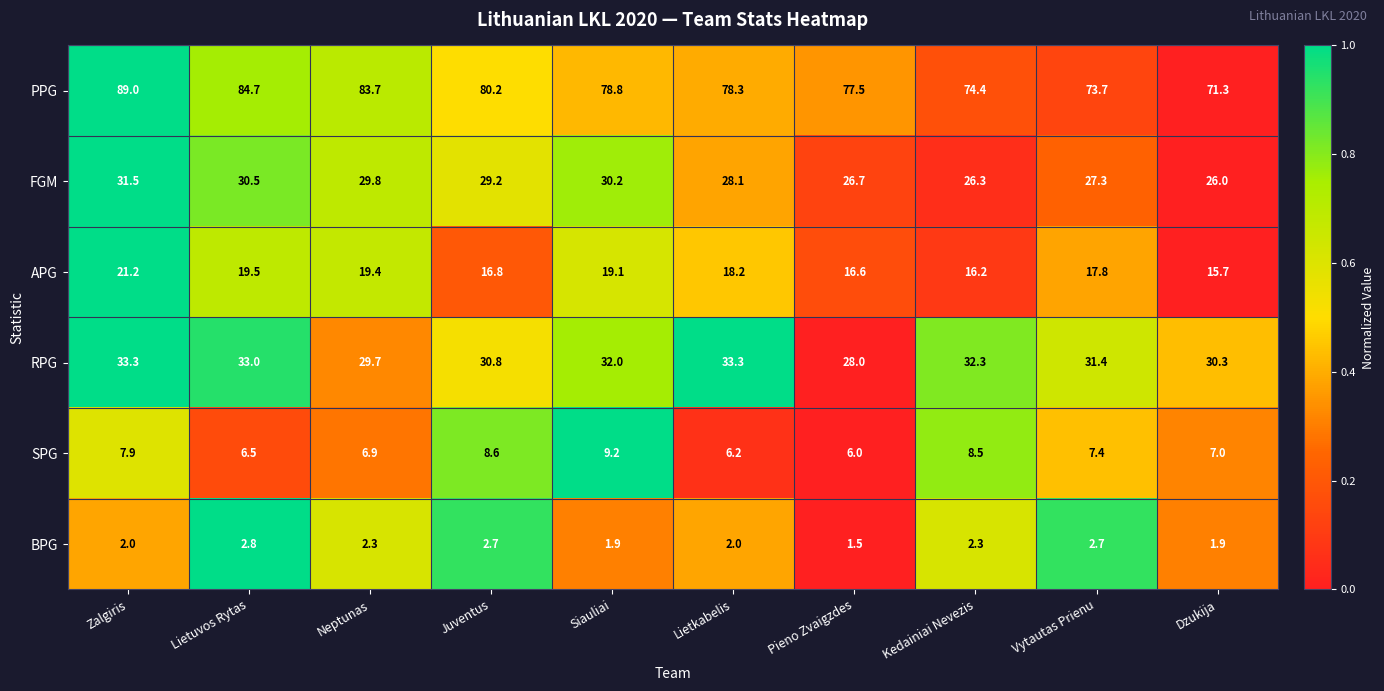

What is the difference between the maximum and minimum values in the BPG series?

1.3